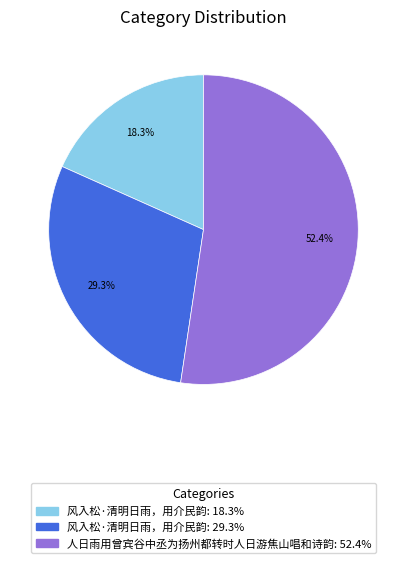

To the nearest percent, what is the difference between the largest and smallest slice percentages?

34%